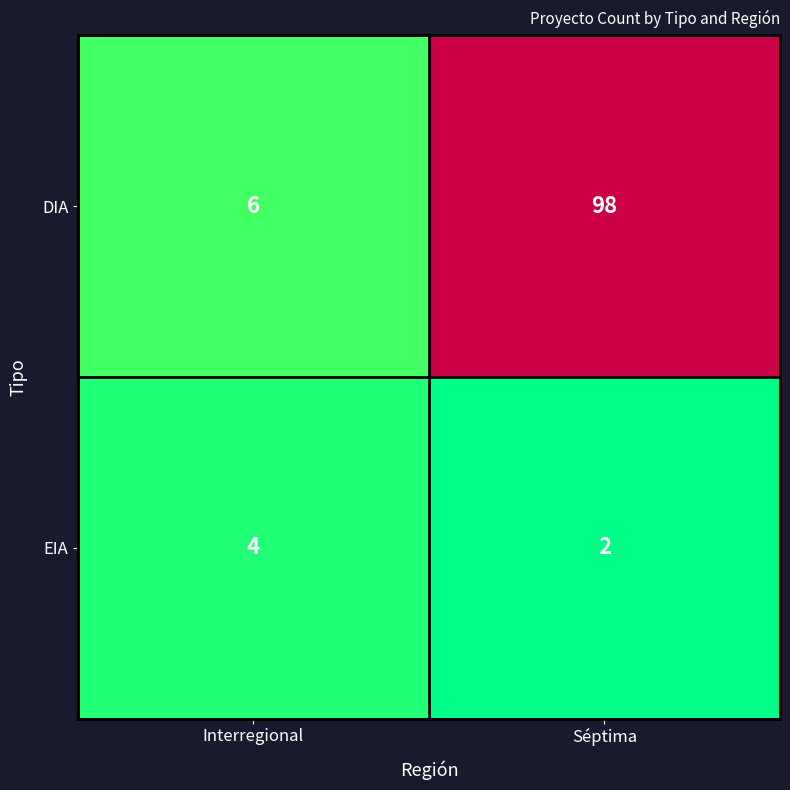

At which category is the sum across all series the highest?

Séptima